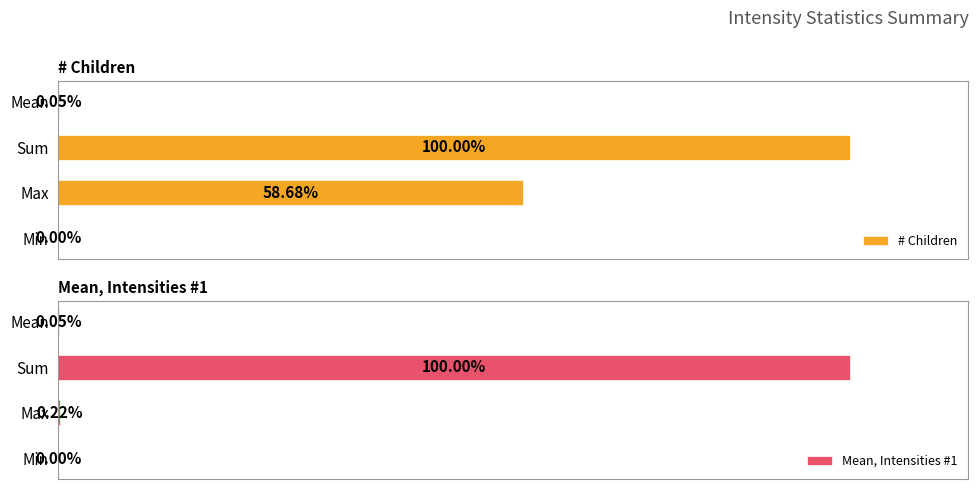

What is the average value of the Mean, Intensities #1 series?

25.1